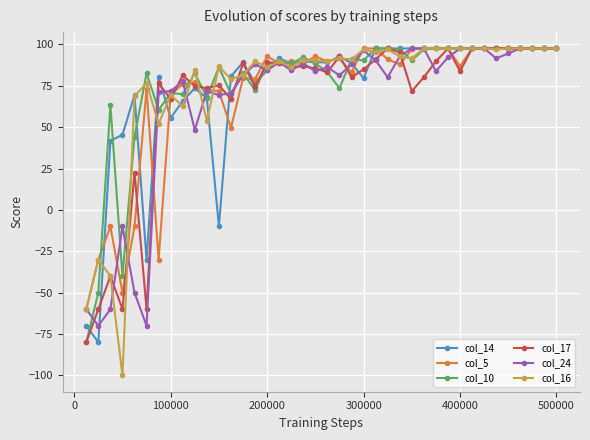

What is the minimum value shown in the chart?

-100.0